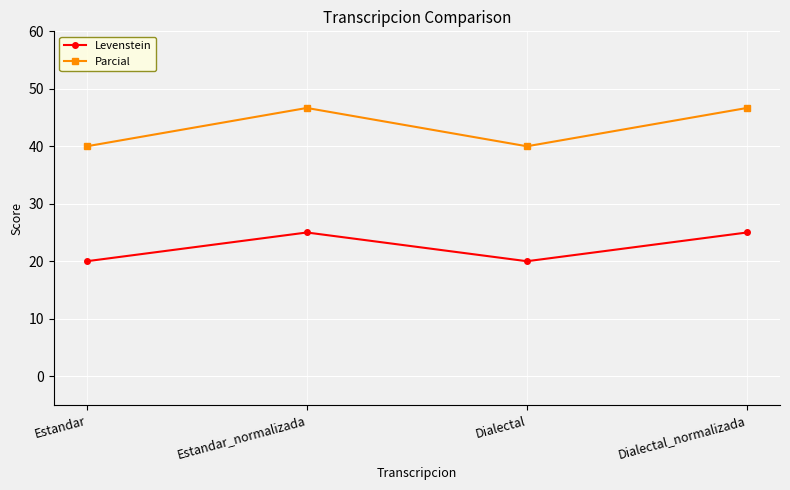

How many series are shown in this chart?

2